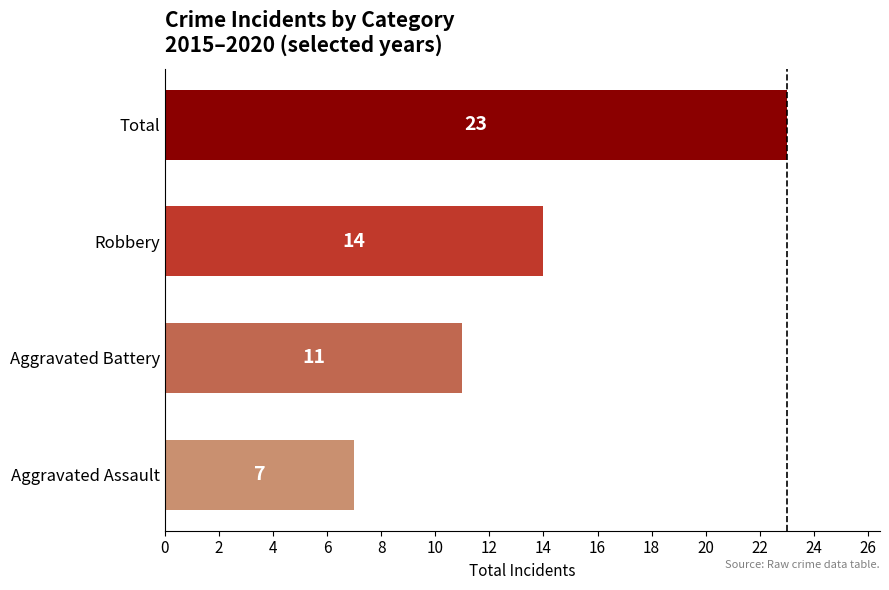

Does the chart contain any negative values?

No